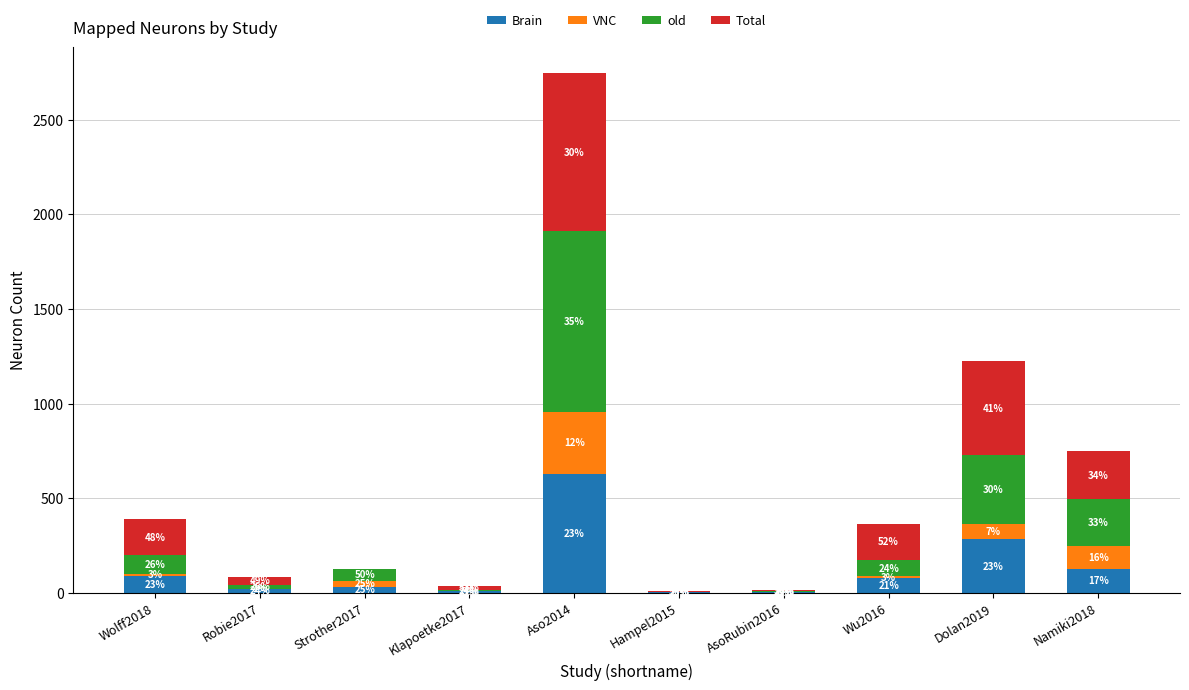

What is the label of the 5th bar from the left?

Aso2014